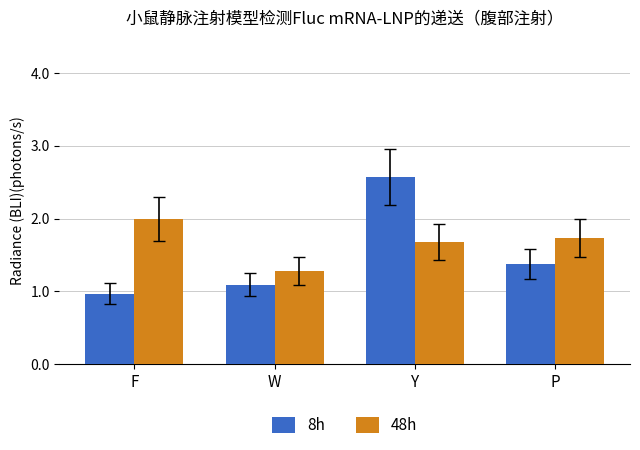

Reading right to left, extract all data points from this chart.

8h: P=1.4	Y=2.6	W=1.1	F=1.0
48h: P=1.7	Y=1.7	W=1.3	F=2.0